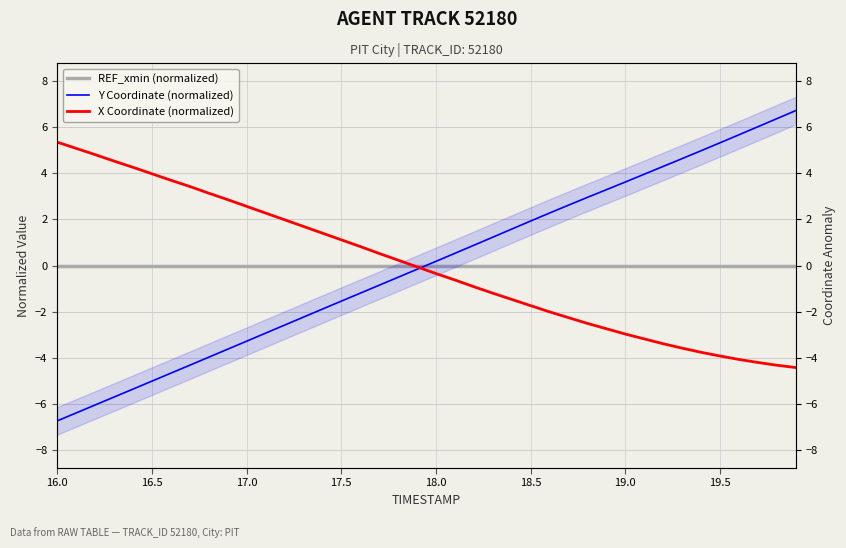

At how many categories does at least one series exceed -3?

40